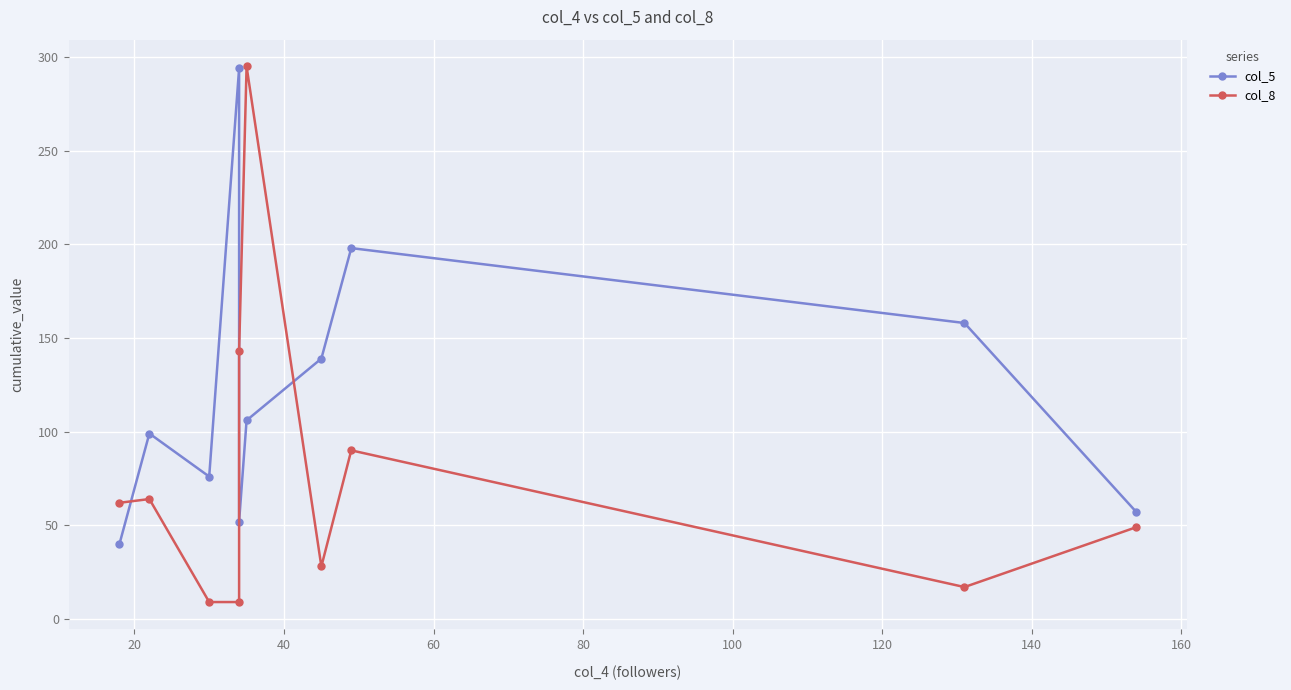

True or false: col_8 and col_5 intersect in this chart.

True